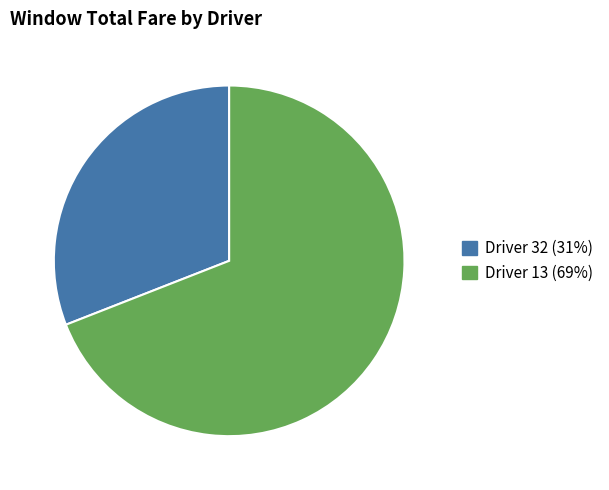

Rank the categories by value from highest to lowest.

Driver 13 (69%), Driver 32 (31%)